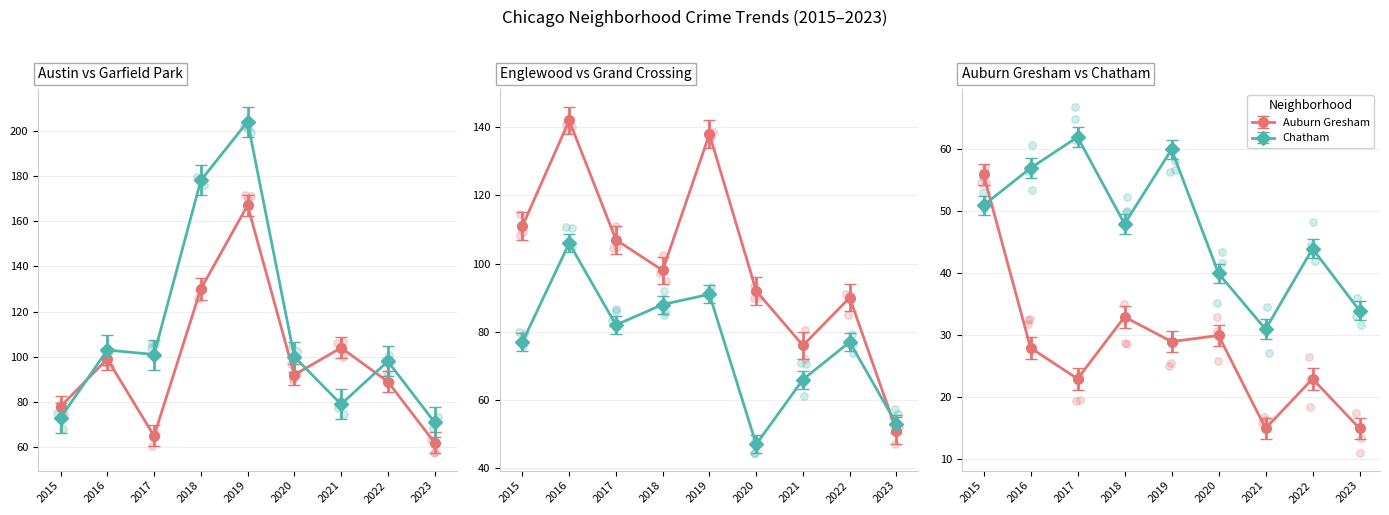

Which series has the largest Y range (max minus min)?

Garfield Park